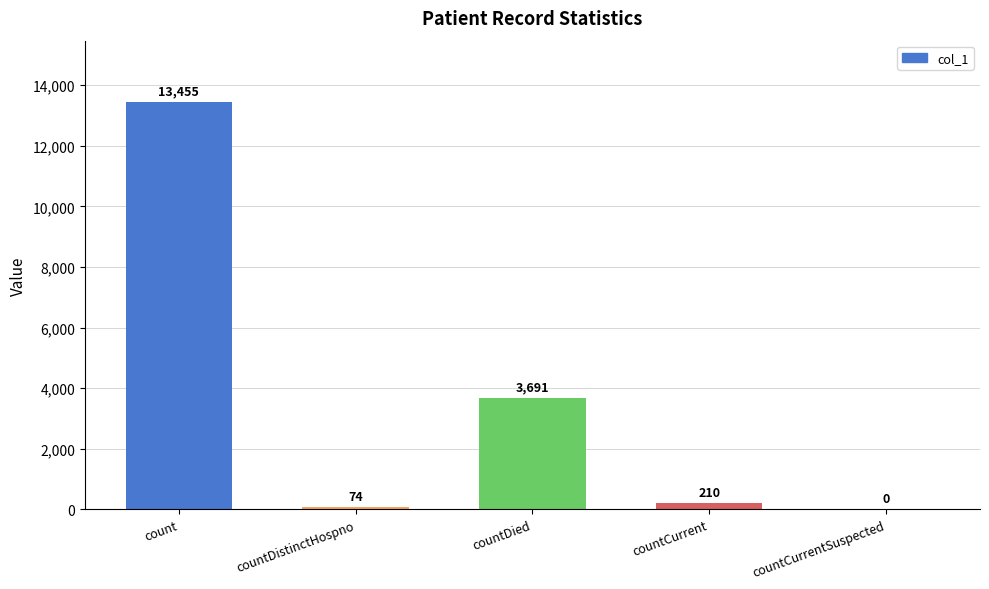

Which category has the highest value across all series?

count